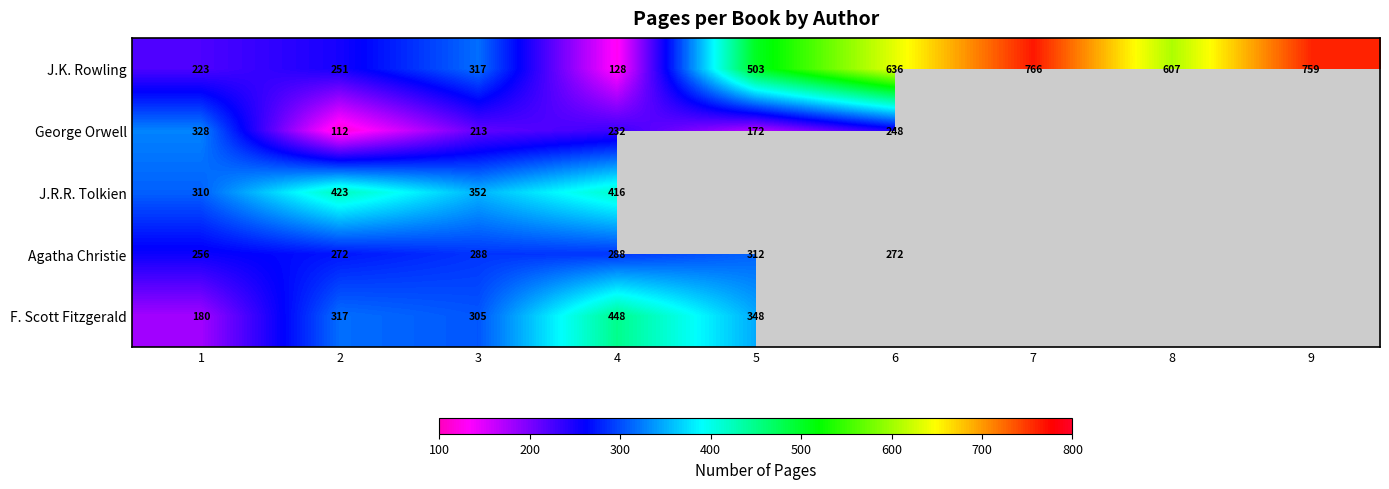

How many values in the J.K. Rowling series are below 503?

4